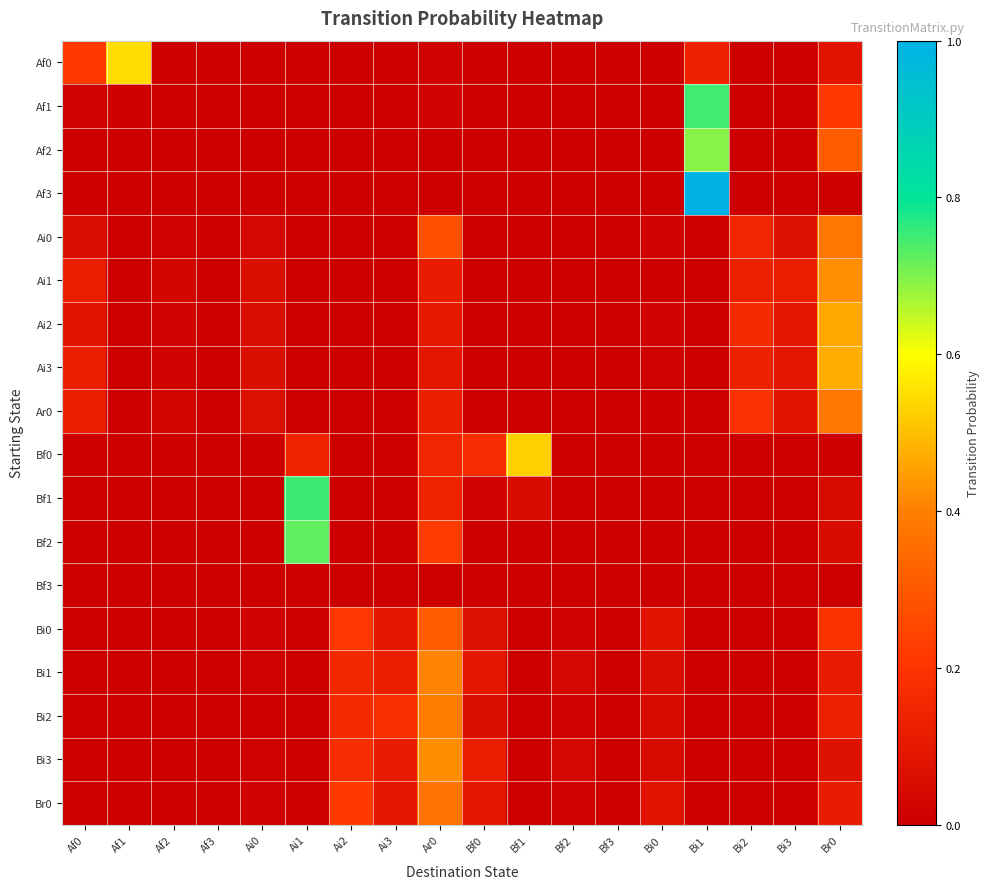

Reading left to right, extract all data points from this chart.

Af0: Af0=0.2	Af1=0.5	Af2=0.0	Af3=0.0	Ai0=0.0	Ai1=0.0	Ai2=0.0	Ai3=0.0	Ar0=0.0	Bf0=0.0	Bf1=0.0	Bf2=0.0	Bf3=0.0	Bi0=0.0	Bi1=0.1	Bi2=0.0	Bi3=0.0	Br0=0.1
Af1: Af0=0.0	Af1=0.0	Af2=0.0	Af3=0.0	Ai0=0.0	Ai1=0.0	Ai2=0.0	Ai3=0.0	Ar0=0.0	Bf0=0.0	Bf1=0.0	Bf2=0.0	Bf3=0.0	Bi0=0.0	Bi1=0.7	Bi2=0.0	Bi3=0.0	Br0=0.2
Af2: Af0=0.0	Af1=0.0	Af2=0.0	Af3=0.0	Ai0=0.0	Ai1=0.0	Ai2=0.0	Ai3=0.0	Ar0=0.0	Bf0=0.0	Bf1=0.0	Bf2=0.0	Bf3=0.0	Bi0=0.0	Bi1=0.7	Bi2=0.0	Bi3=0.0	Br0=0.3
Af3: Af0=0.0	Af1=0.0	Af2=0.0	Af3=0.0	Ai0=0.0	Ai1=0.0	Ai2=0.0	Ai3=0.0	Ar0=0.0	Bf0=0.0	Bf1=0.0	Bf2=0.0	Bf3=0.0	Bi0=0.0	Bi1=1.0	Bi2=0.0	Bi3=0.0	Br0=0.0
Ai0: Af0=0.1	Af1=0.0	Af2=0.0	Af3=0.0	Ai0=0.0	Ai1=0.0	Ai2=0.0	Ai3=0.0	Ar0=0.3	Bf0=0.0	Bf1=0.0	Bf2=0.0	Bf3=0.0	Bi0=0.0	Bi1=0.0	Bi2=0.1	Bi3=0.1	Br0=0.4
Ai1: Af0=0.1	Af1=0.0	Af2=0.0	Af3=0.0	Ai0=0.1	Ai1=0.0	Ai2=0.0	Ai3=0.0	Ar0=0.1	Bf0=0.0	Bf1=0.0	Bf2=0.0	Bf3=0.0	Bi0=0.0	Bi1=0.0	Bi2=0.1	Bi3=0.1	Br0=0.4
Ai2: Af0=0.1	Af1=0.0	Af2=0.0	Af3=0.0	Ai0=0.1	Ai1=0.0	Ai2=0.0	Ai3=0.0	Ar0=0.1	Bf0=0.0	Bf1=0.0	Bf2=0.0	Bf3=0.0	Bi0=0.0	Bi1=0.0	Bi2=0.2	Bi3=0.1	Br0=0.5
Ai3: Af0=0.1	Af1=0.0	Af2=0.0	Af3=0.0	Ai0=0.1	Ai1=0.0	Ai2=0.0	Ai3=0.0	Ar0=0.1	Bf0=0.0	Bf1=0.0	Bf2=0.0	Bf3=0.0	Bi0=0.0	Bi1=0.0	Bi2=0.1	Bi3=0.1	Br0=0.5
Ar0: Af0=0.1	Af1=0.0	Af2=0.0	Af3=0.0	Ai0=0.1	Ai1=0.0	Ai2=0.0	Ai3=0.0	Ar0=0.1	Bf0=0.0	Bf1=0.0	Bf2=0.0	Bf3=0.0	Bi0=0.0	Bi1=0.0	Bi2=0.2	Bi3=0.1	Br0=0.4
Bf0: Af0=0.0	Af1=0.0	Af2=0.0	Af3=0.0	Ai0=0.0	Ai1=0.1	Ai2=0.0	Ai3=0.0	Ar0=0.1	Bf0=0.2	Bf1=0.5	Bf2=0.0	Bf3=0.0	Bi0=0.0	Bi1=0.0	Bi2=0.0	Bi3=0.0	Br0=0.0
Bf1: Af0=0.0	Af1=0.0	Af2=0.0	Af3=0.0	Ai0=0.0	Ai1=0.8	Ai2=0.0	Ai3=0.0	Ar0=0.1	Bf0=0.0	Bf1=0.1	Bf2=0.0	Bf3=0.0	Bi0=0.0	Bi1=0.0	Bi2=0.0	Bi3=0.0	Br0=0.0
Bf2: Af0=0.0	Af1=0.0	Af2=0.0	Af3=0.0	Ai0=0.0	Ai1=0.7	Ai2=0.0	Ai3=0.0	Ar0=0.2	Bf0=0.0	Bf1=0.0	Bf2=0.0	Bf3=0.0	Bi0=0.0	Bi1=0.0	Bi2=0.0	Bi3=0.0	Br0=0.1
Bf3: Af0=0.0	Af1=0.0	Af2=0.0	Af3=0.0	Ai0=0.0	Ai1=0.0	Ai2=0.0	Ai3=0.0	Ar0=0.0	Bf0=0.0	Bf1=0.0	Bf2=0.0	Bf3=0.0	Bi0=0.0	Bi1=0.0	Bi2=0.0	Bi3=0.0	Br0=0.0
Bi0: Af0=0.0	Af1=0.0	Af2=0.0	Af3=0.0	Ai0=0.0	Ai1=0.0	Ai2=0.2	Ai3=0.1	Ar0=0.3	Bf0=0.1	Bf1=0.0	Bf2=0.0	Bf3=0.0	Bi0=0.1	Bi1=0.0	Bi2=0.0	Bi3=0.0	Br0=0.2
Bi1: Af0=0.0	Af1=0.0	Af2=0.0	Af3=0.0	Ai0=0.0	Ai1=0.0	Ai2=0.2	Ai3=0.1	Ar0=0.4	Bf0=0.1	Bf1=0.0	Bf2=0.0	Bf3=0.0	Bi0=0.1	Bi1=0.0	Bi2=0.0	Bi3=0.0	Br0=0.1
Bi2: Af0=0.0	Af1=0.0	Af2=0.0	Af3=0.0	Ai0=0.0	Ai1=0.0	Ai2=0.2	Ai3=0.2	Ar0=0.4	Bf0=0.1	Bf1=0.0	Bf2=0.0	Bf3=0.0	Bi0=0.0	Bi1=0.0	Bi2=0.0	Bi3=0.0	Br0=0.1
Bi3: Af0=0.0	Af1=0.0	Af2=0.0	Af3=0.0	Ai0=0.0	Ai1=0.0	Ai2=0.2	Ai3=0.1	Ar0=0.4	Bf0=0.1	Bf1=0.0	Bf2=0.0	Bf3=0.0	Bi0=0.0	Bi1=0.0	Bi2=0.0	Bi3=0.0	Br0=0.1
Br0: Af0=0.0	Af1=0.0	Af2=0.0	Af3=0.0	Ai0=0.0	Ai1=0.0	Ai2=0.2	Ai3=0.1	Ar0=0.4	Bf0=0.1	Bf1=0.0	Bf2=0.0	Bf3=0.0	Bi0=0.1	Bi1=0.0	Bi2=0.0	Bi3=0.0	Br0=0.1